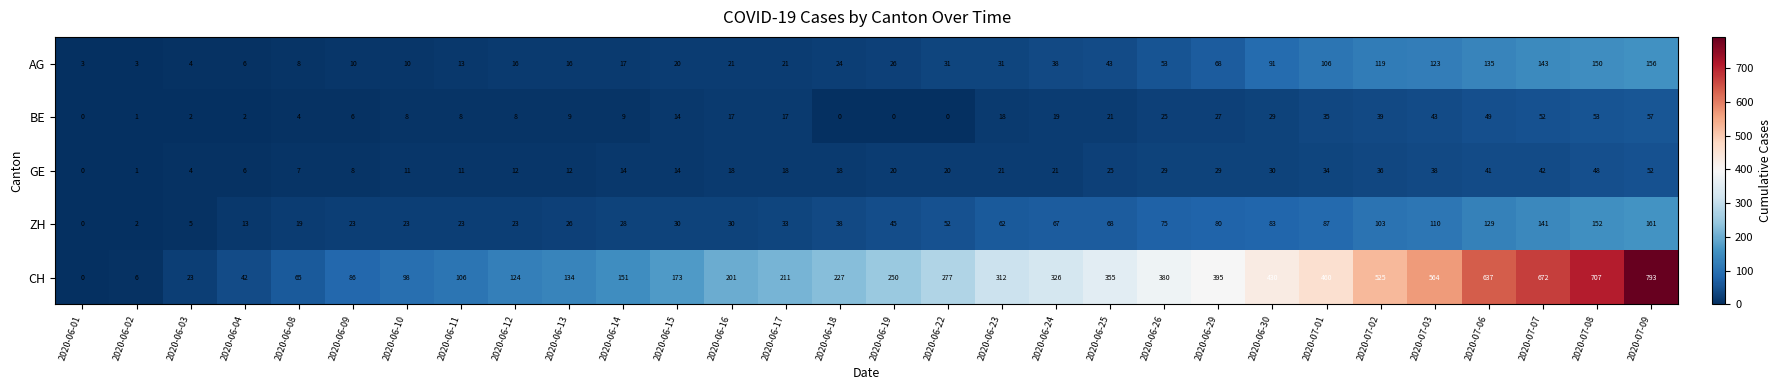

What is the average value of the CH series?

291